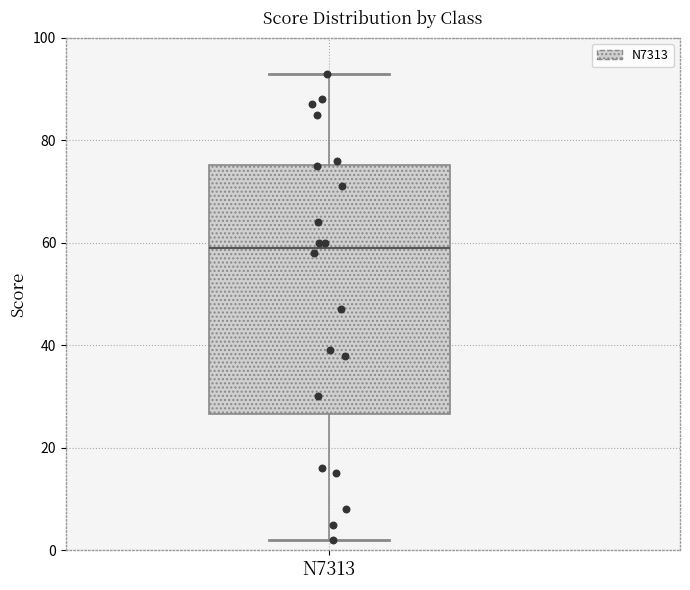

Transcribe this box plot: give where the median line is, the range the box spans, and where the two whiskers end, as read against the y-axis. The values are not printed on the chart, so give them approximately, as read against the axis.

median 60, box 26 to 76, whiskers 2 to 94